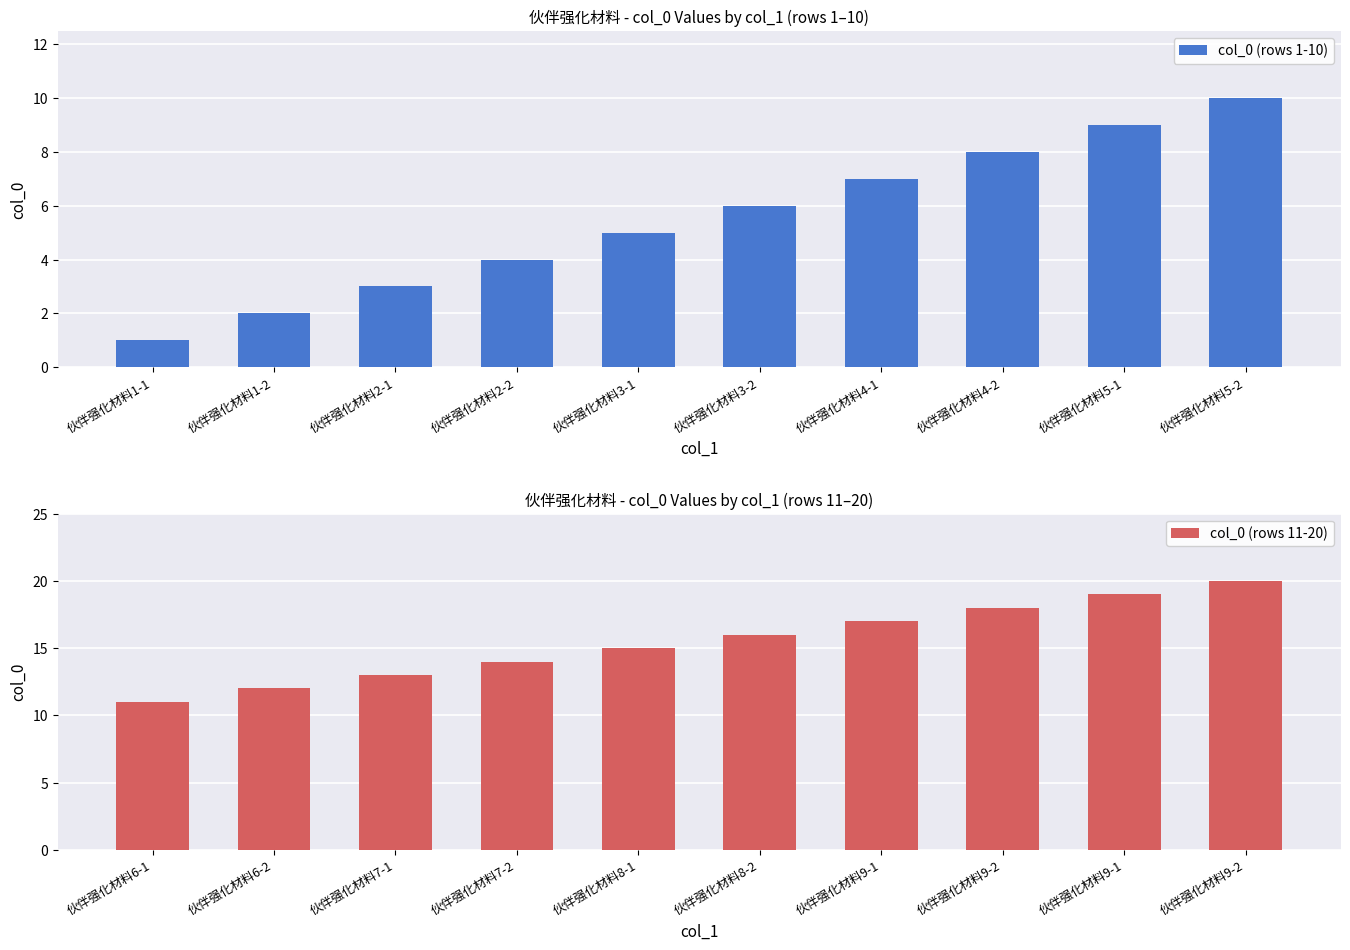

How many data points does each series have?

10